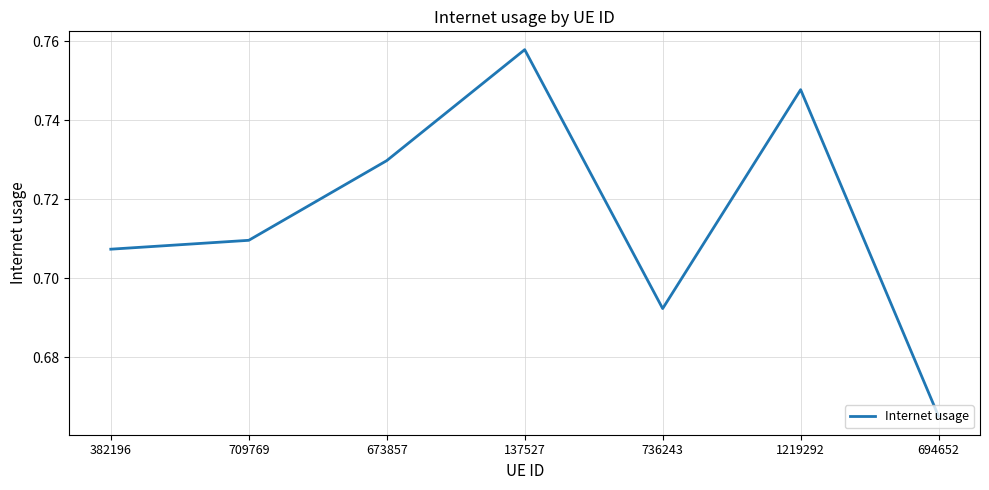

Which has a higher value, 709769 or 694652?

709769